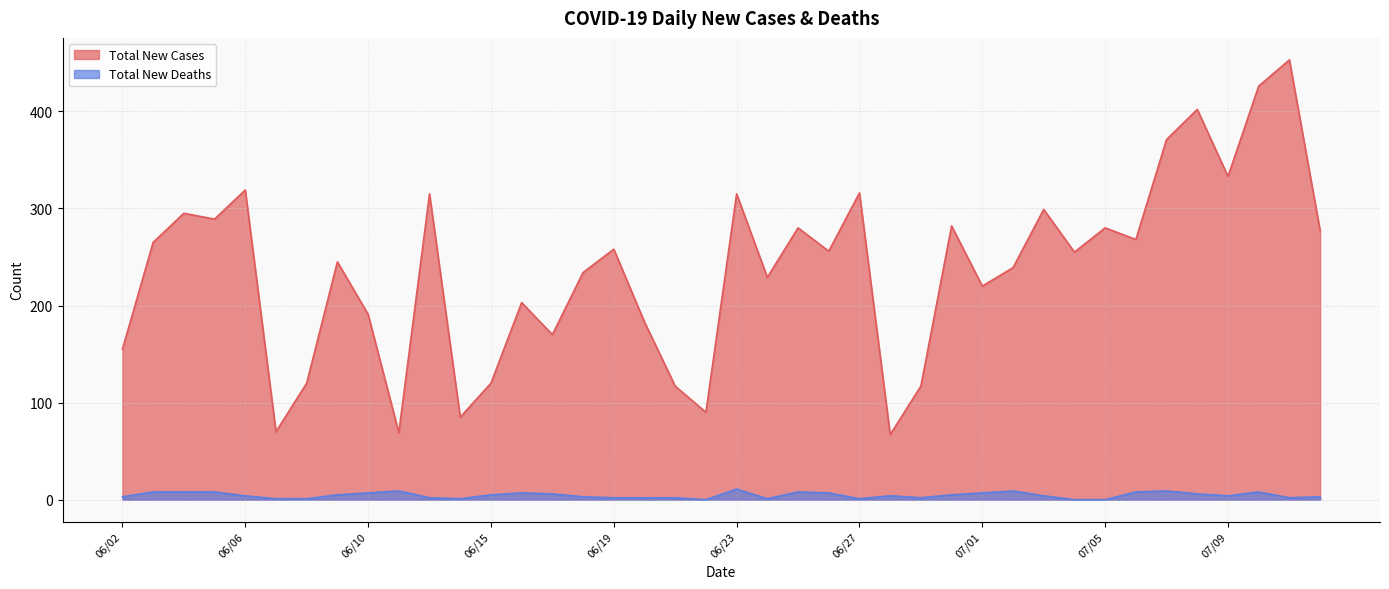

At how many categories does at least one series exceed 342?

4